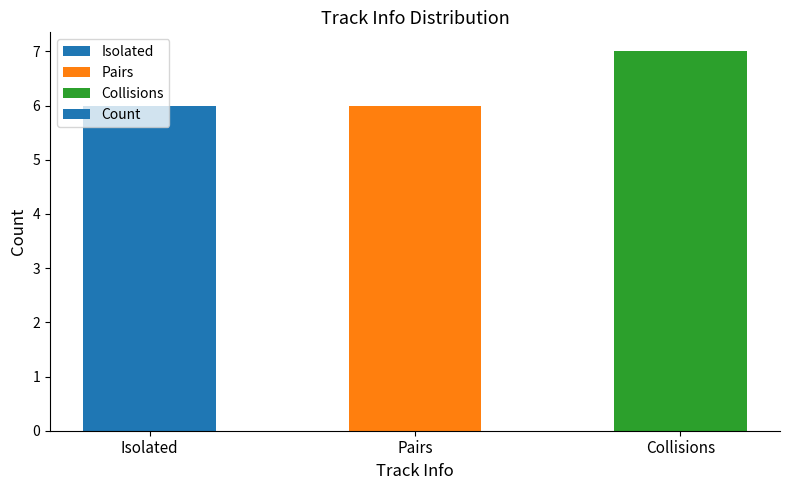

What is the difference between the values at Isolated and Collisions?

1